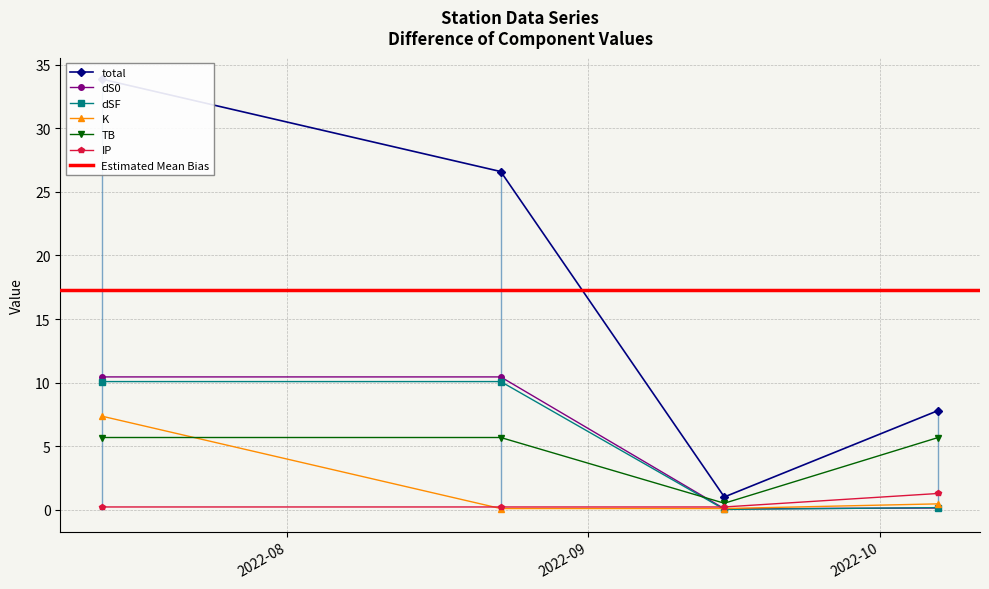

At which label does IP reach its peak?

2022-10-07